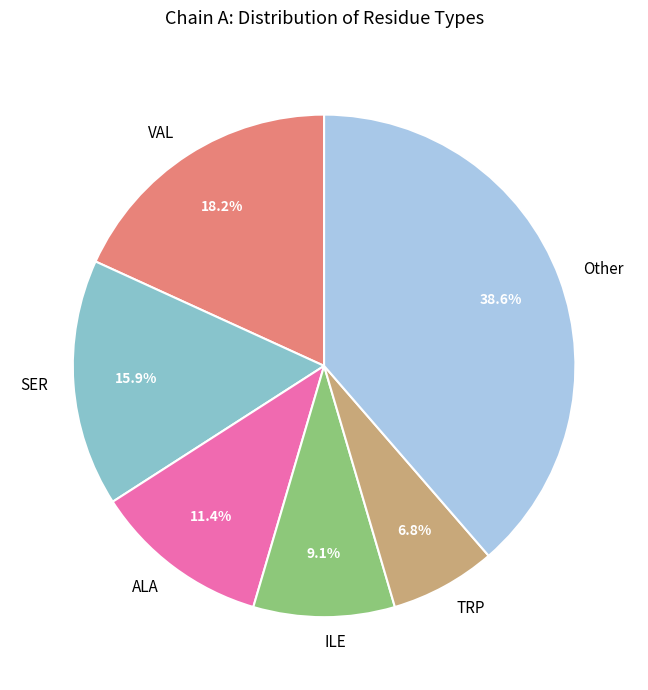

Approximately how many times larger is the value at ILE compared to SER?

0.6